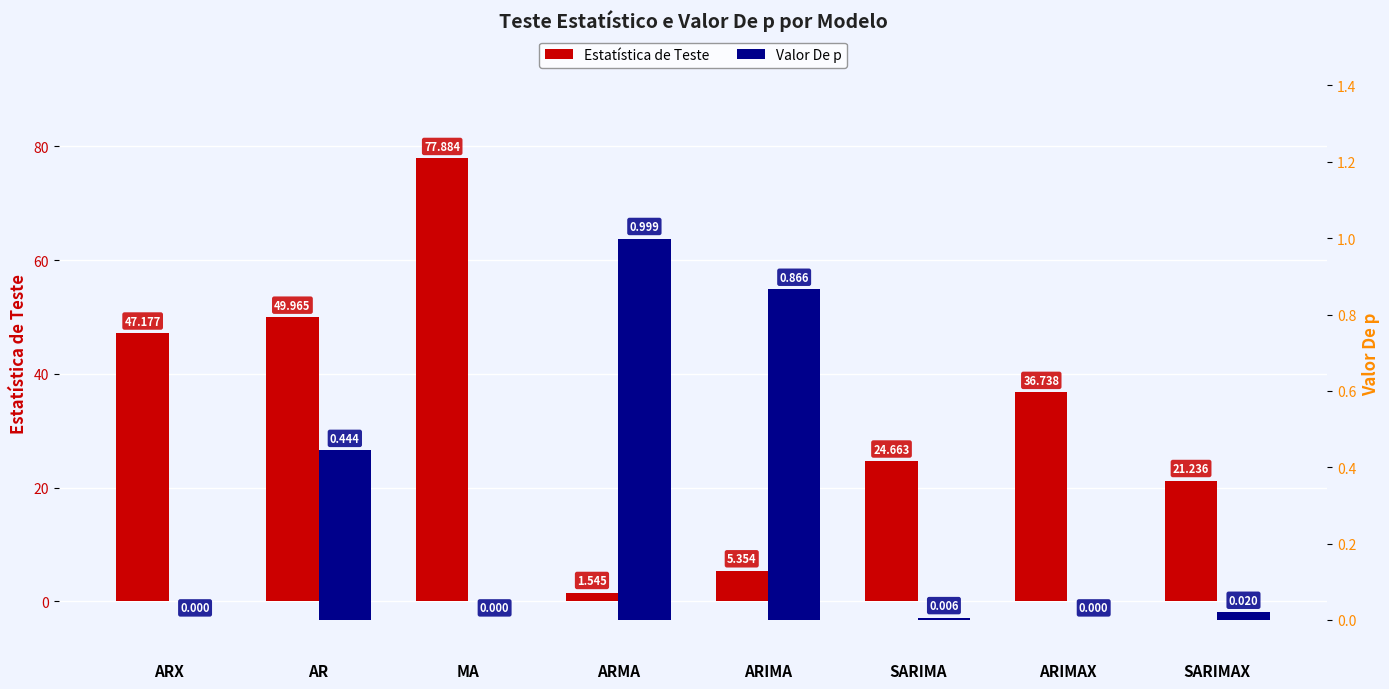

What are all the series names shown in the legend?

Estatística de Teste, Valor De p